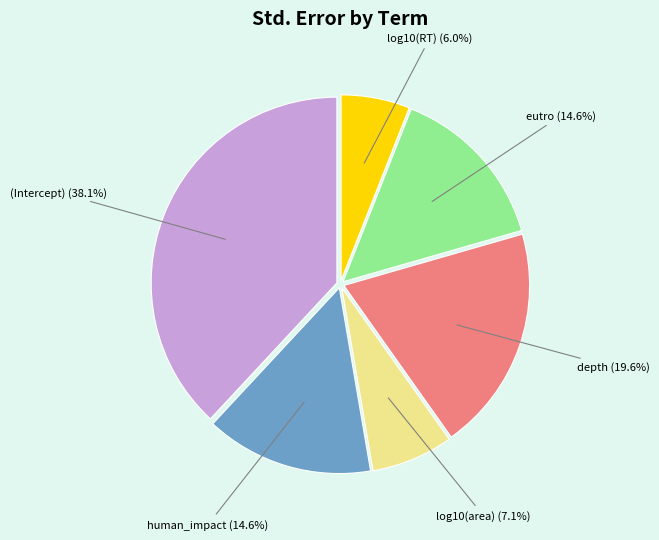

Which slice is the smallest?

log10(RT)